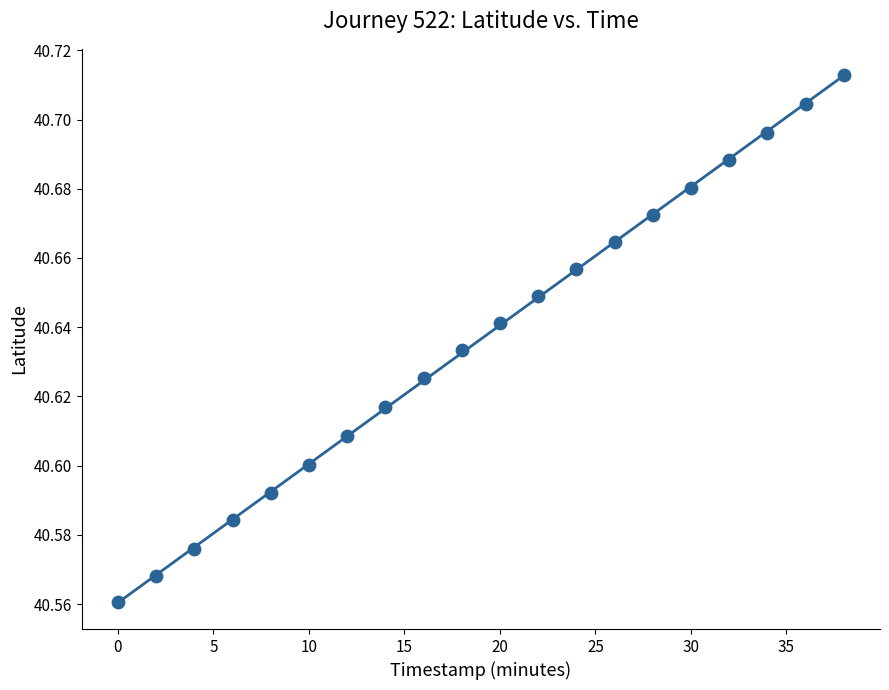

What is the range of X values (max minus min)?

38.0